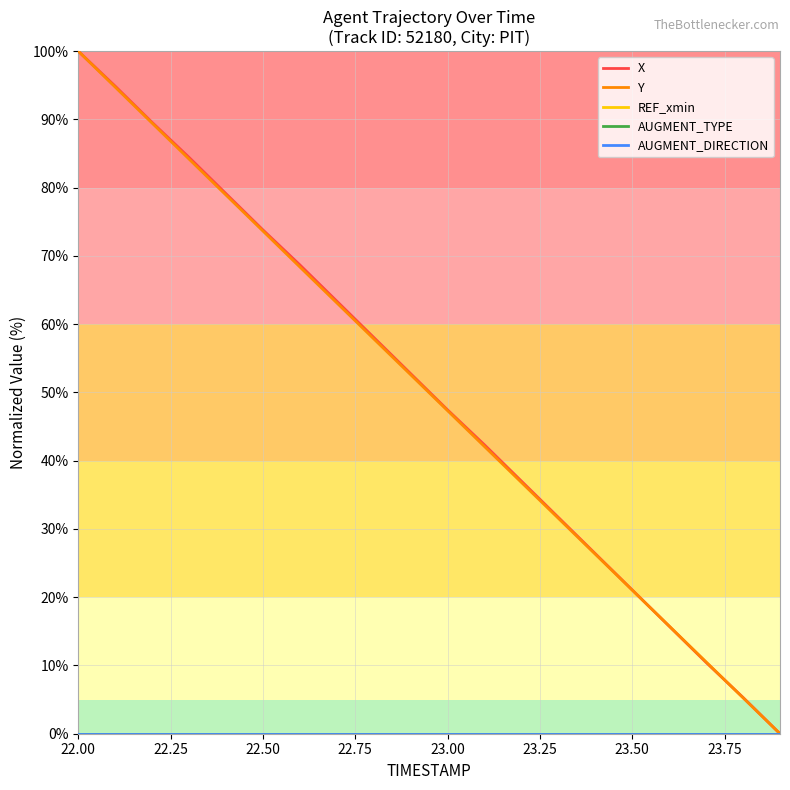

Is this an area chart (filled region under the line)?

No